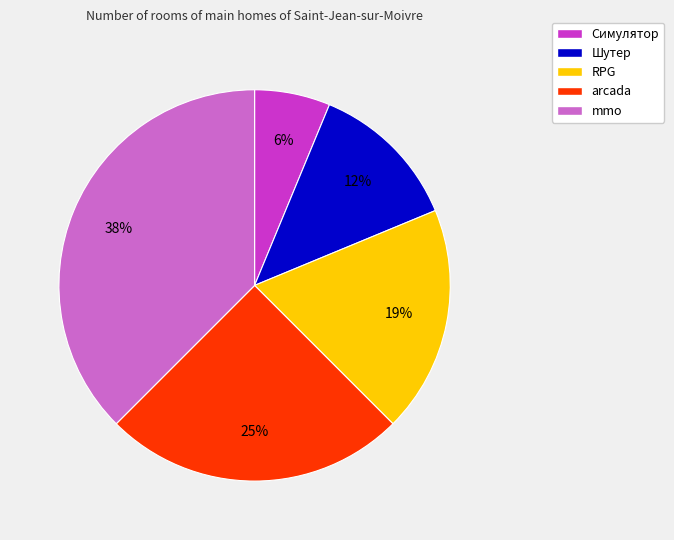

Which category has the biggest portion of the pie?

mmo